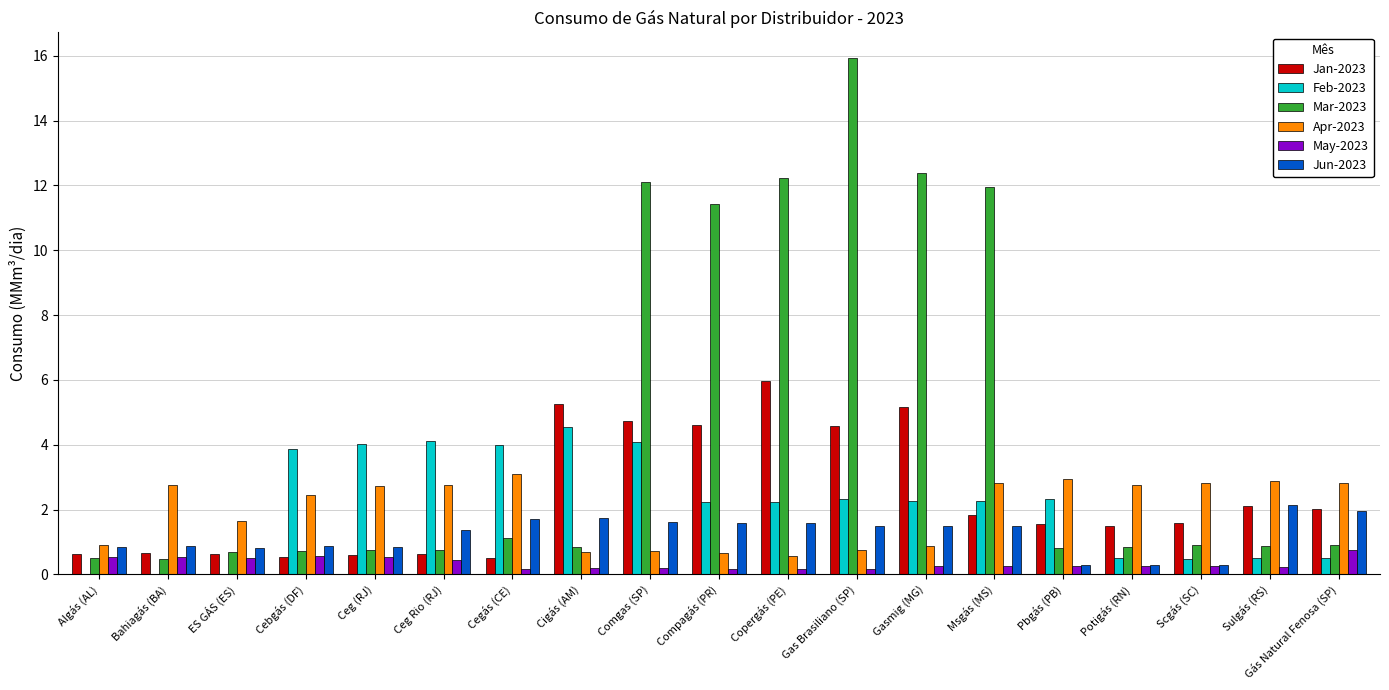

What is the sum of all May-2023 values?

6.5